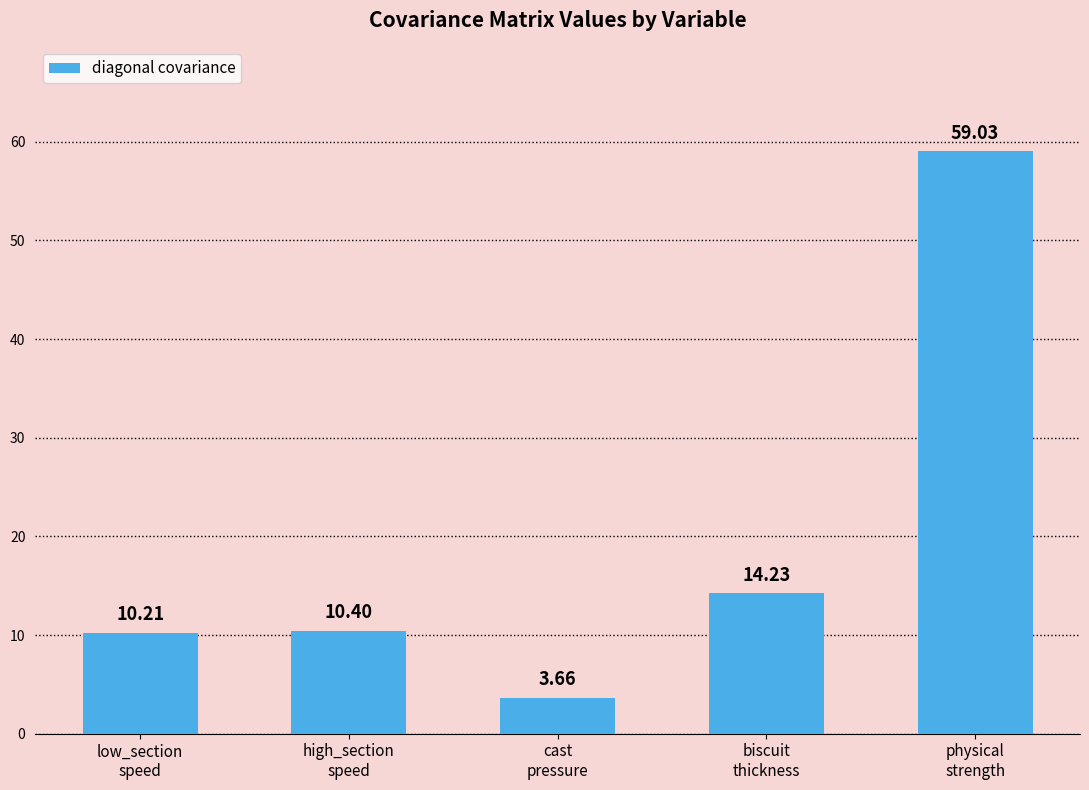

What is the difference between the maximum and second lowest values?

48.8